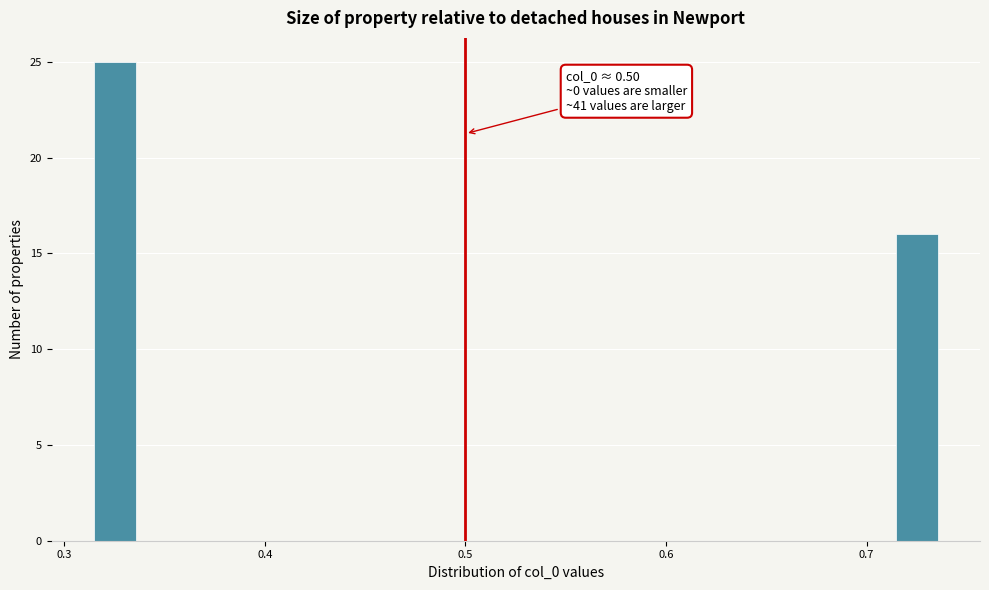

Read against the x-axis, roughly where is the centre of the tallest bar?

0.33